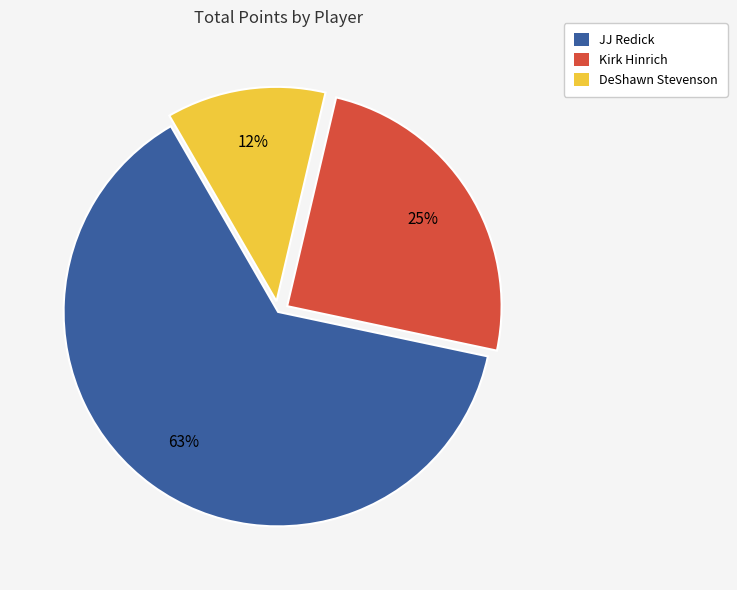

The DeShawn Stevenson slice represents 12% of the pie. True or false?

True